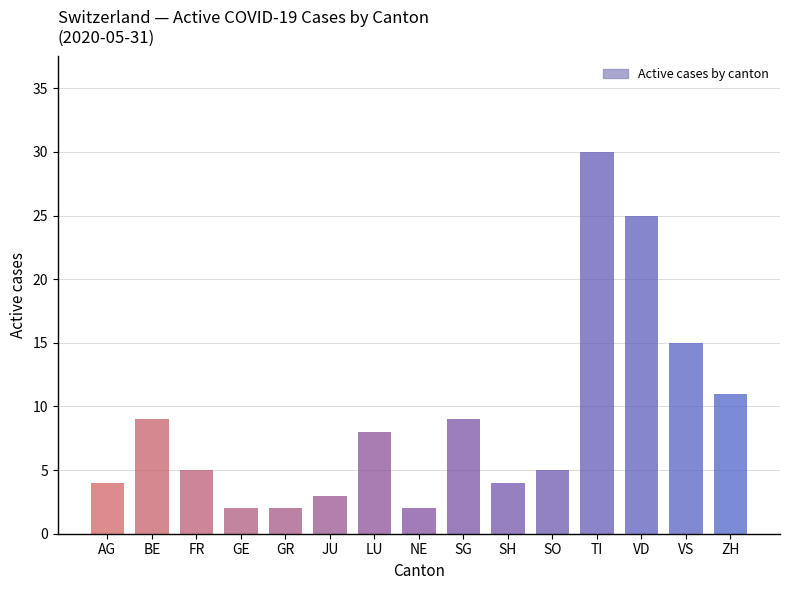

What is the greatest value displayed?

30